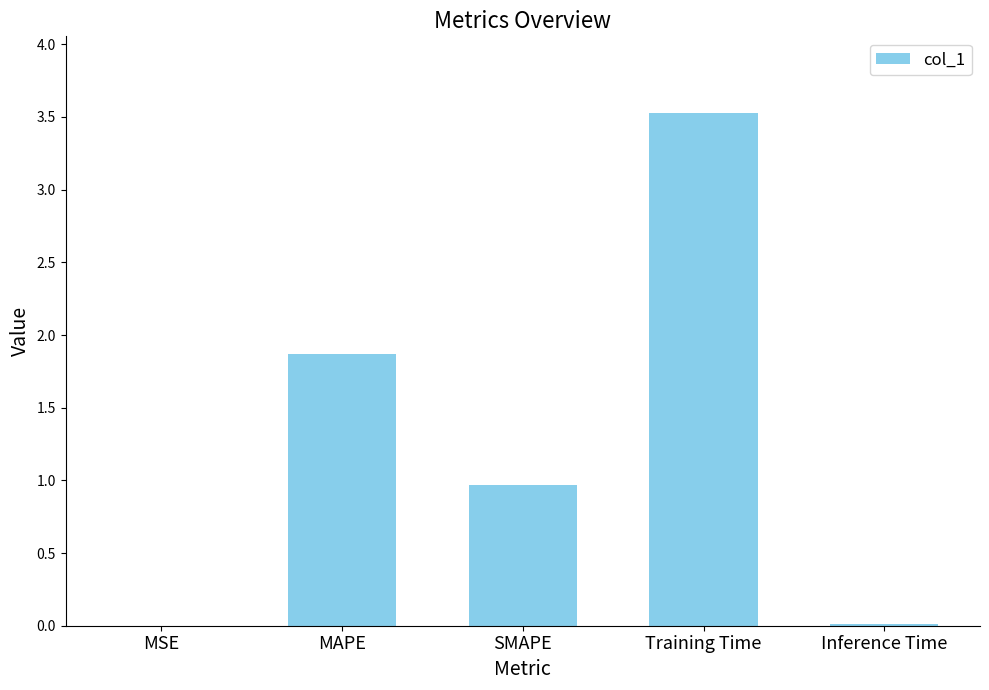

True or false: the data shows 0.3 at SMAPE.

False